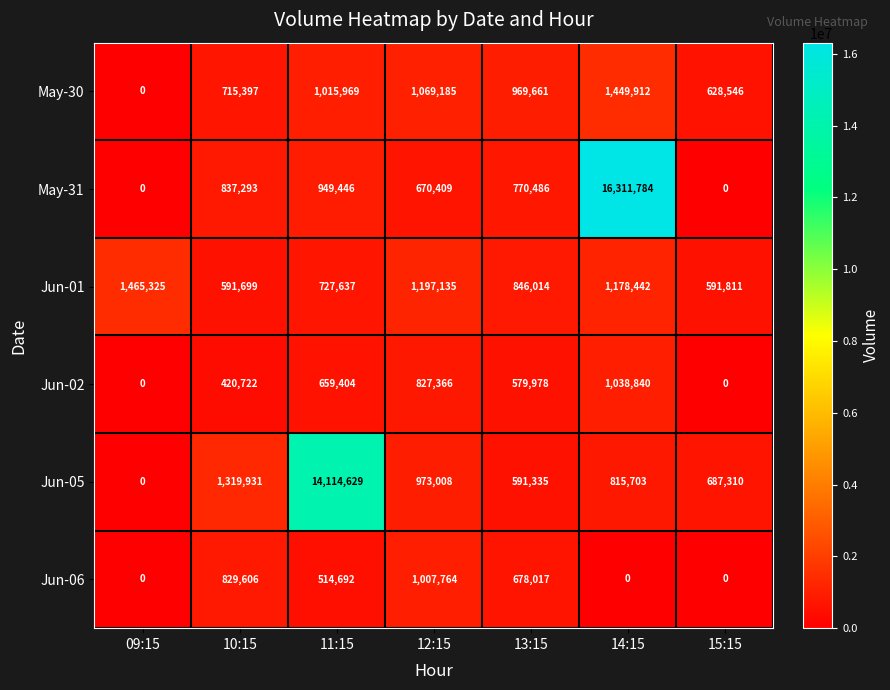

What is the difference between the May-31 values at 09:15 and 10:15?

837293